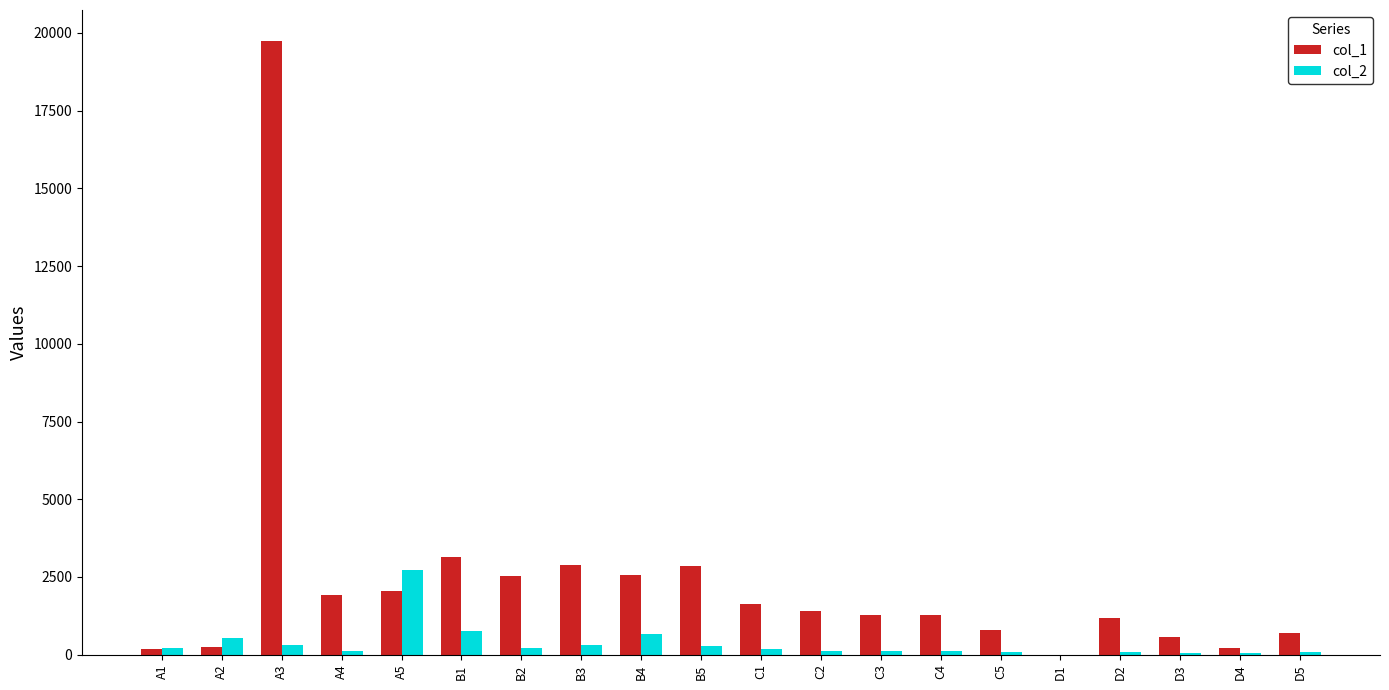

What are all the series names shown in the legend?

col_1, col_2